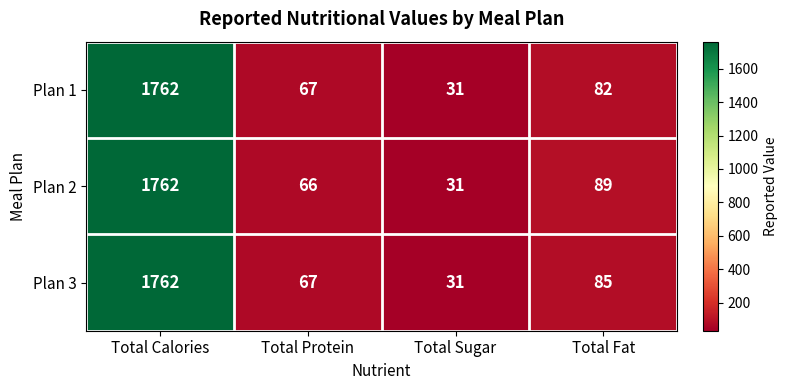

How many series are shown in this chart?

3